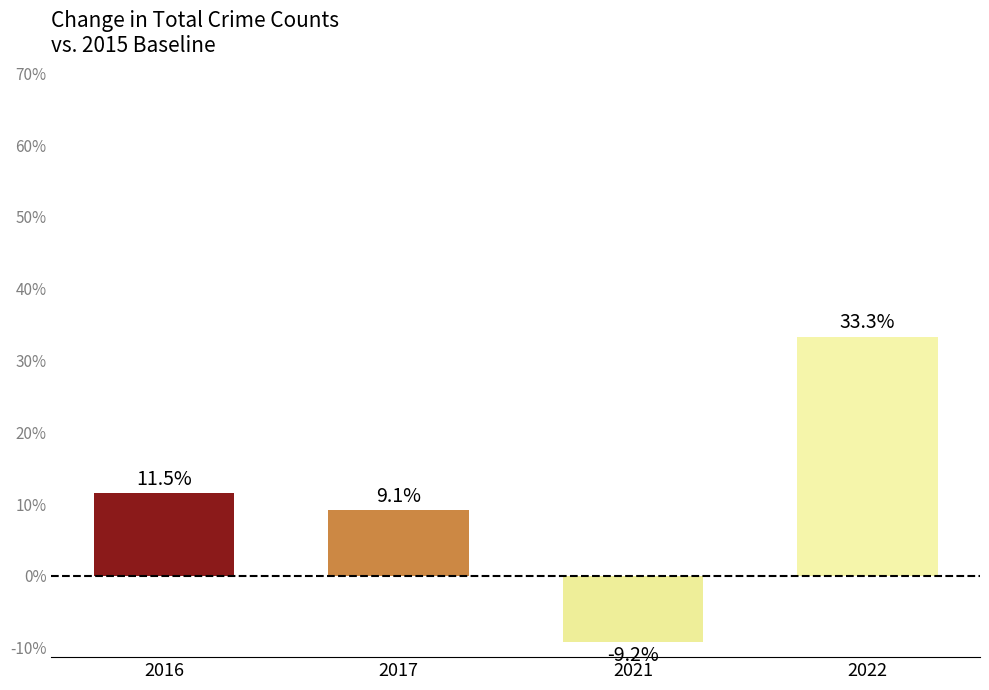

Rank the categories by value from highest to lowest.

2022, 2016, 2017, 2021